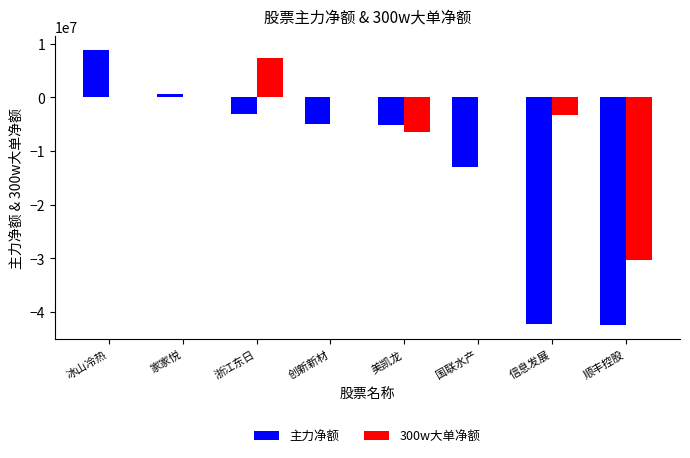

Which series has the largest total across all categories?

300w大单净额